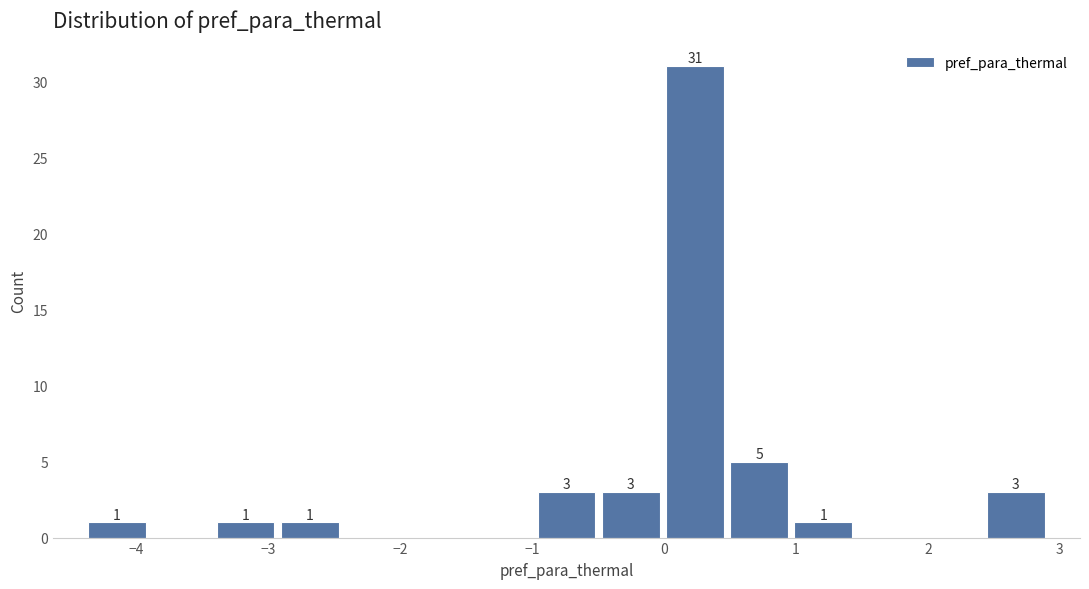

Which range on the x-axis has the tallest bar?

0.0 to 0.5